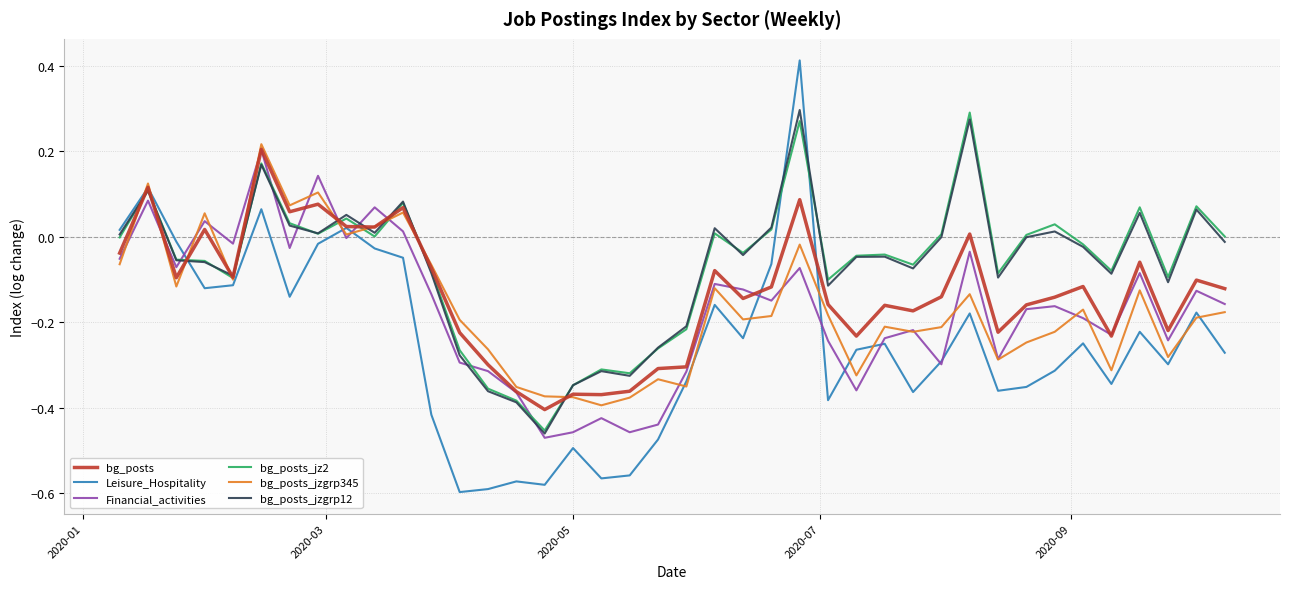

How many times do bg_posts_jzgrp345 and Leisure_Hospitality cross each other?

13